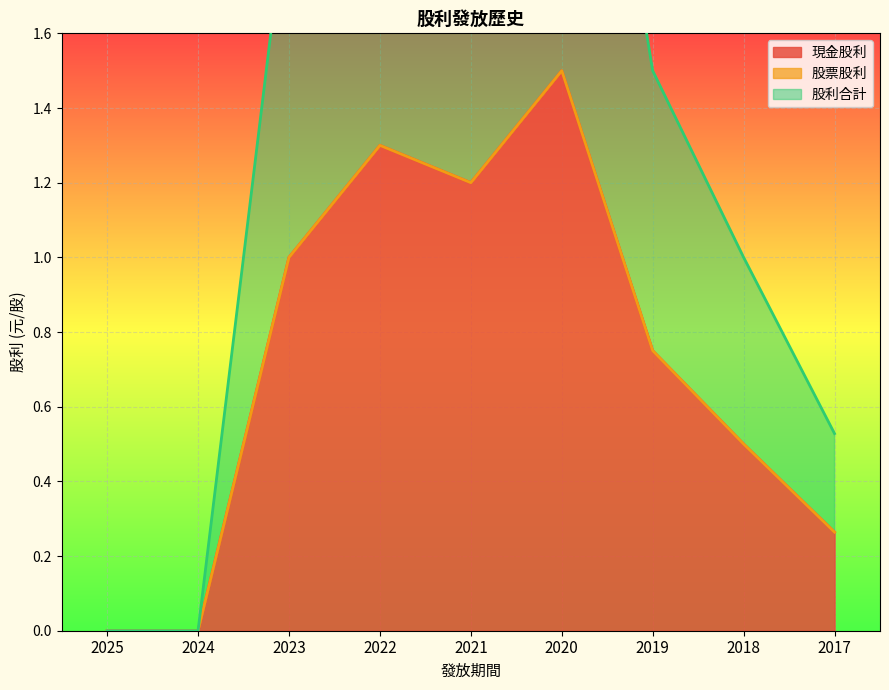

How many categories are shown in the chart?

9